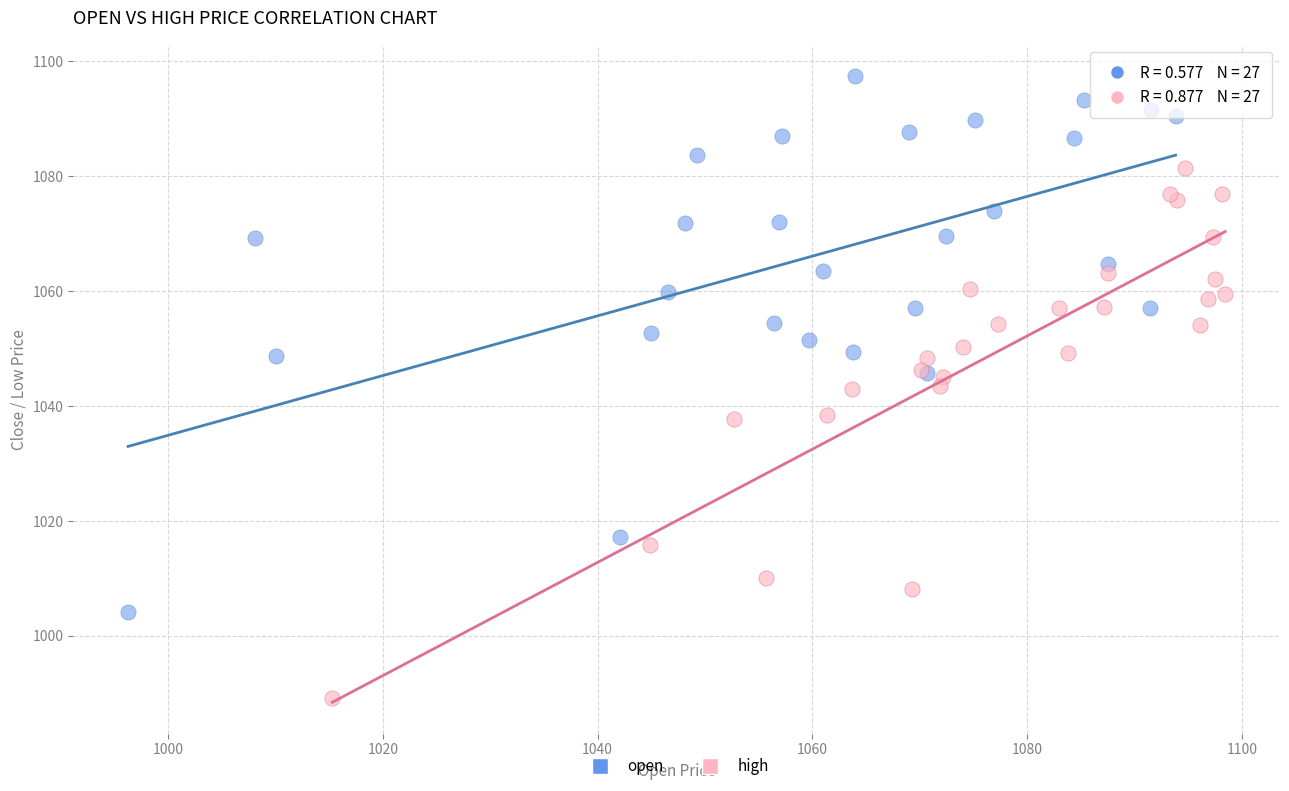

Which series reaches the maximum Y coordinate?

open